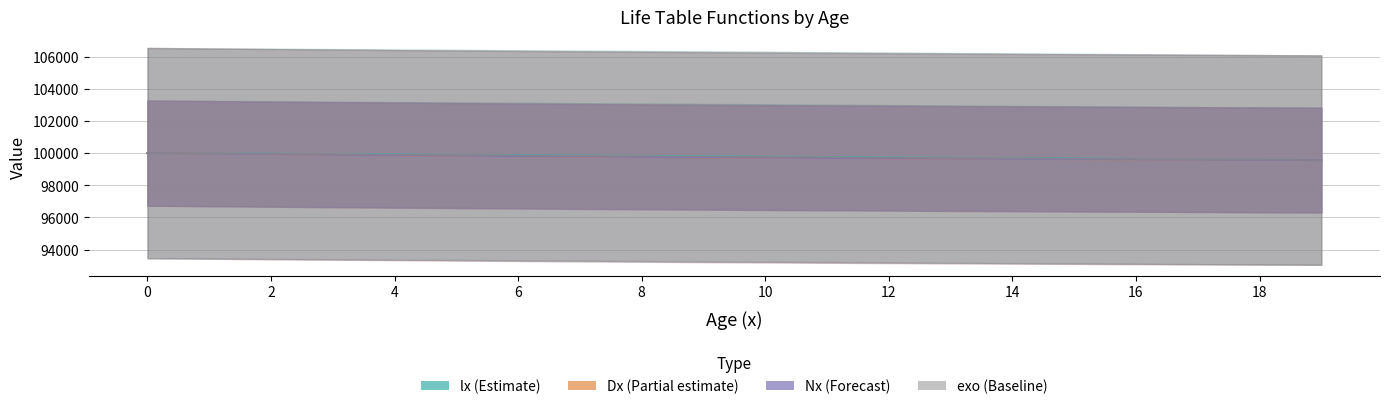

What is the difference between the maximum and second lowest values in the lx (Estimate) series?

411.8